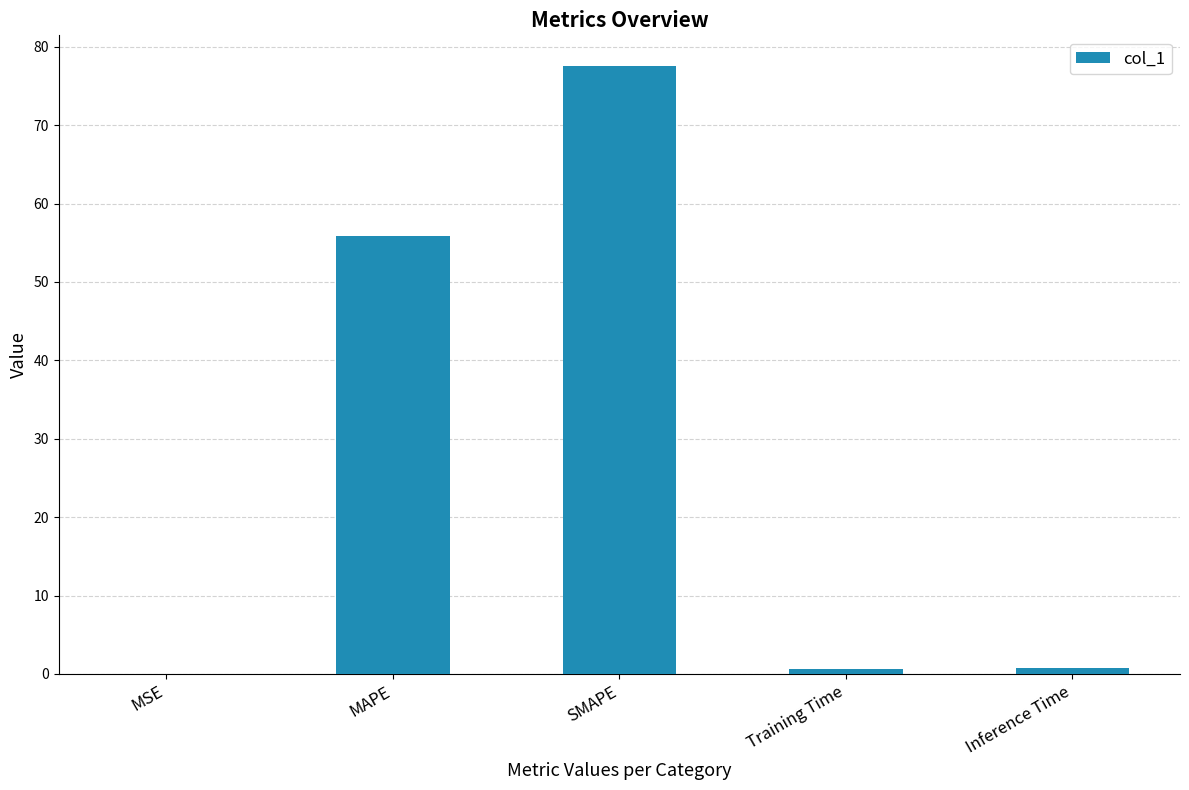

What is the greatest value displayed?

77.6